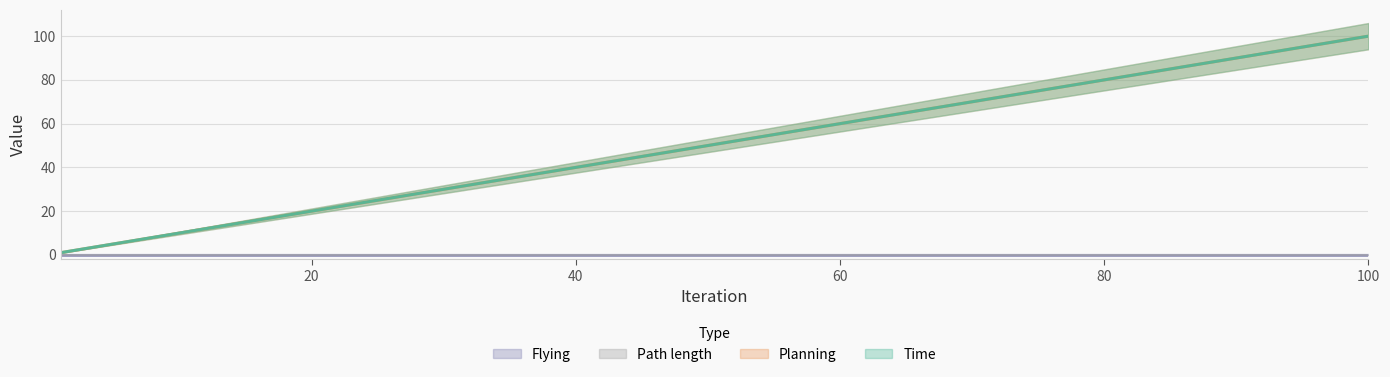

Read the Planning value at 20.

20.0